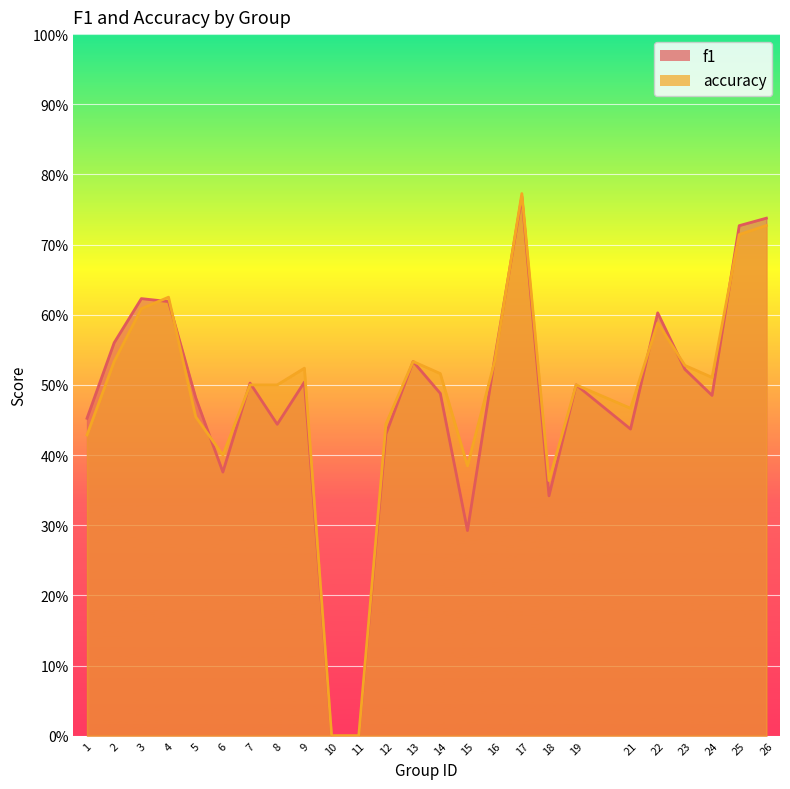

At which category does accuracy reach its first local peak?

4